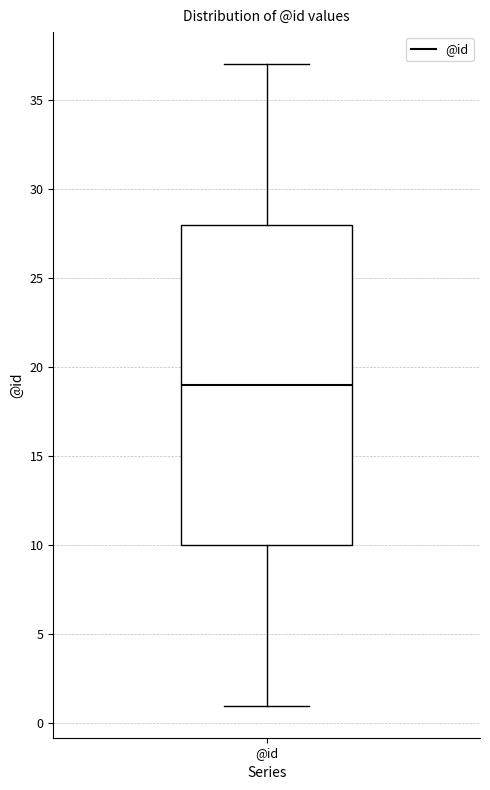

Transcribe this box plot: give where the median line is, the range the box spans, and where the two whiskers end, as read against the y-axis. The values are not printed on the chart, so give them approximately, as read against the axis.

median 19, box 10 to 28, whiskers 1 to 37